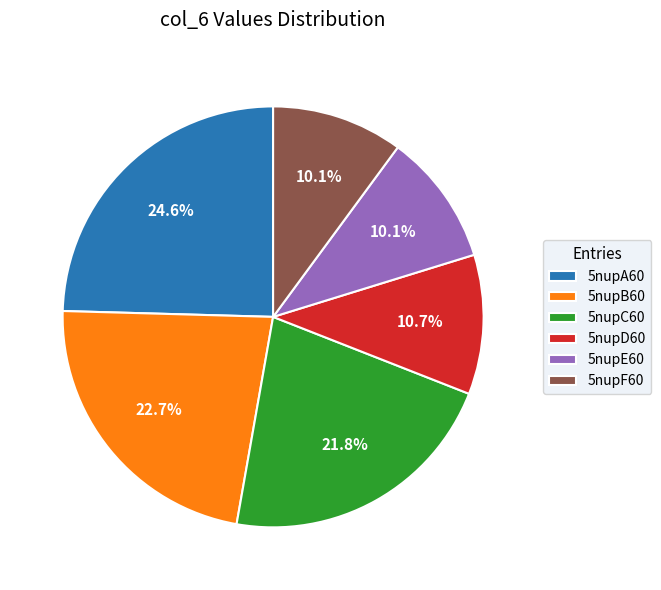

Which category has the biggest portion of the pie?

5nupA60